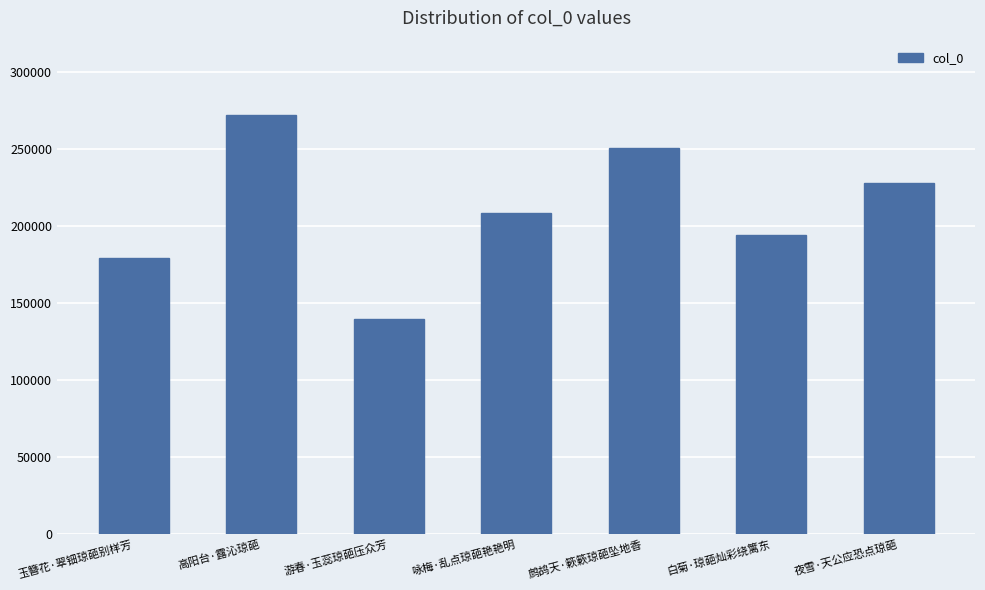

List the labels in order of value, largest first.

高阳台·露沁琼葩, 鹧鸪天·簌簌琼葩坠地香, 夜雪·天公应恐点琼葩, 咏梅·乱点琼葩艳艳明, 白菊·琼葩灿彩绕篱东, 玉簪花·翠钿琼葩别样芳, 游春·玉蕊琼葩压众芳